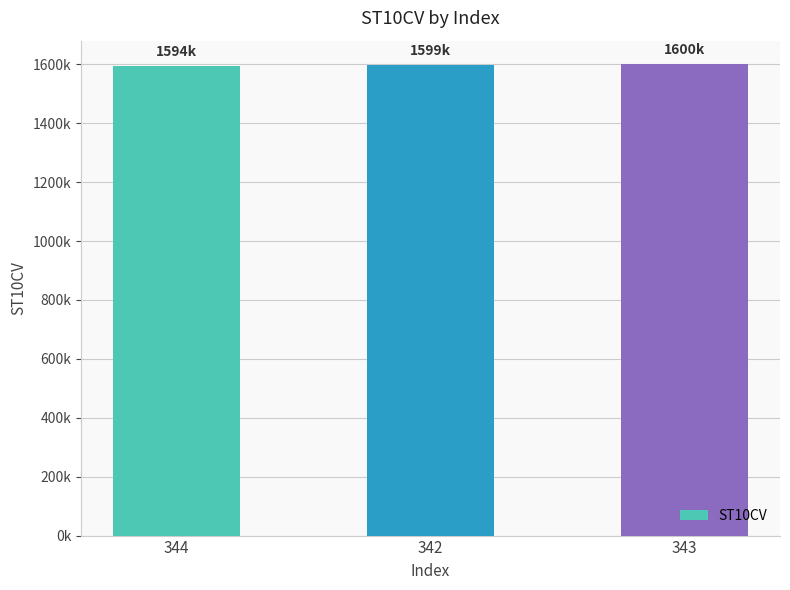

What is the average value?

1597497